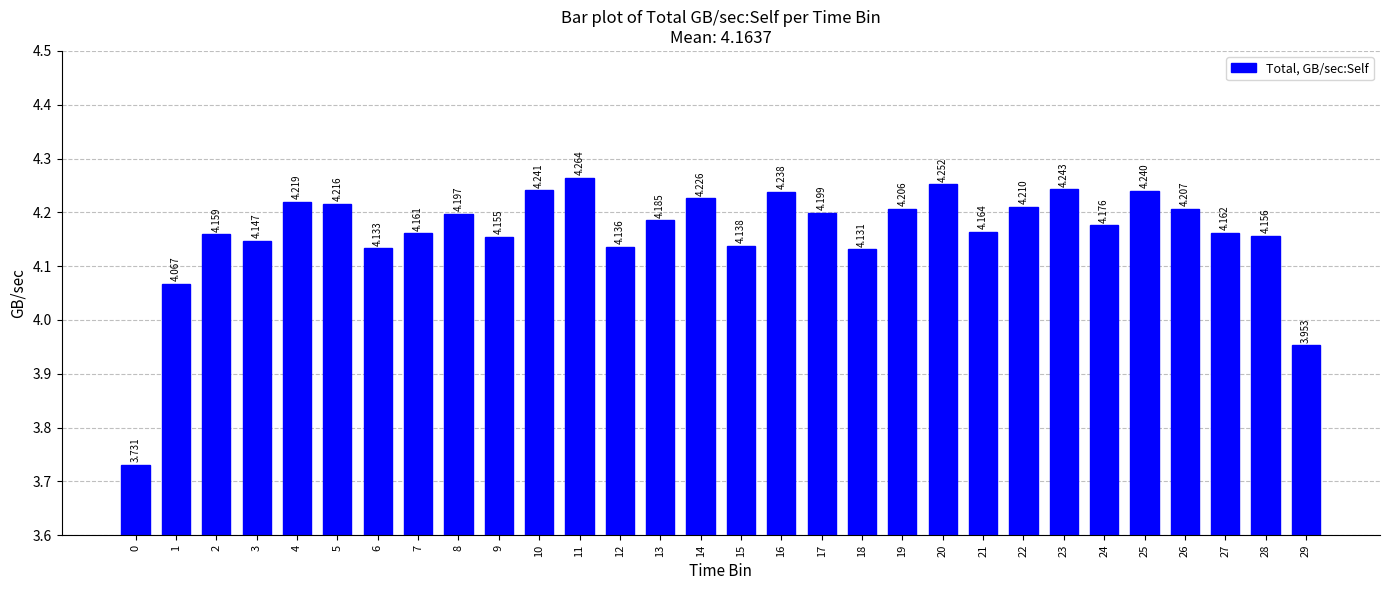

Which has a higher value, 2 or 10?

10